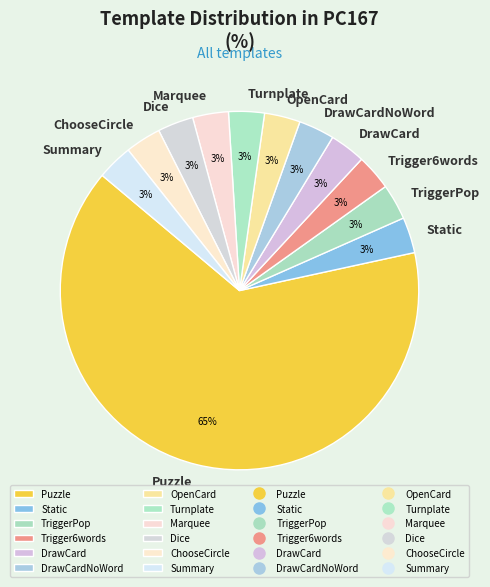

How many segments does this pie chart have?

12